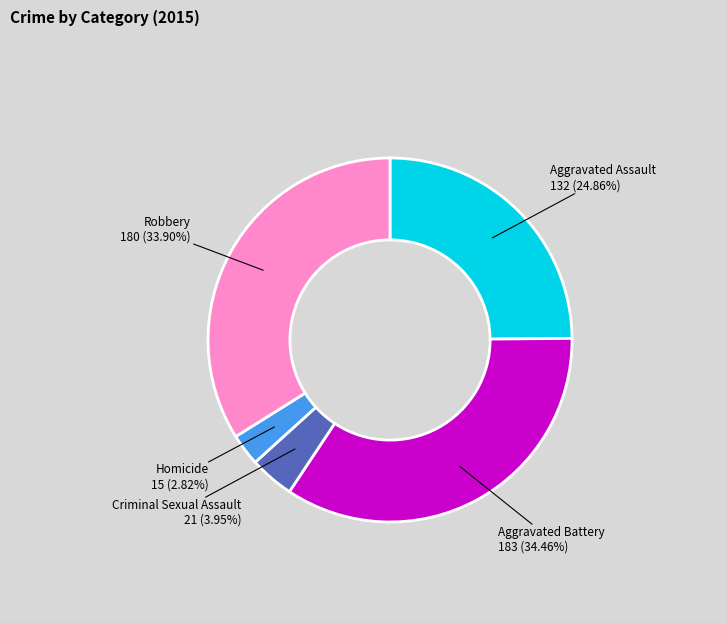

What is the smallest slice in the pie chart?

Homicide